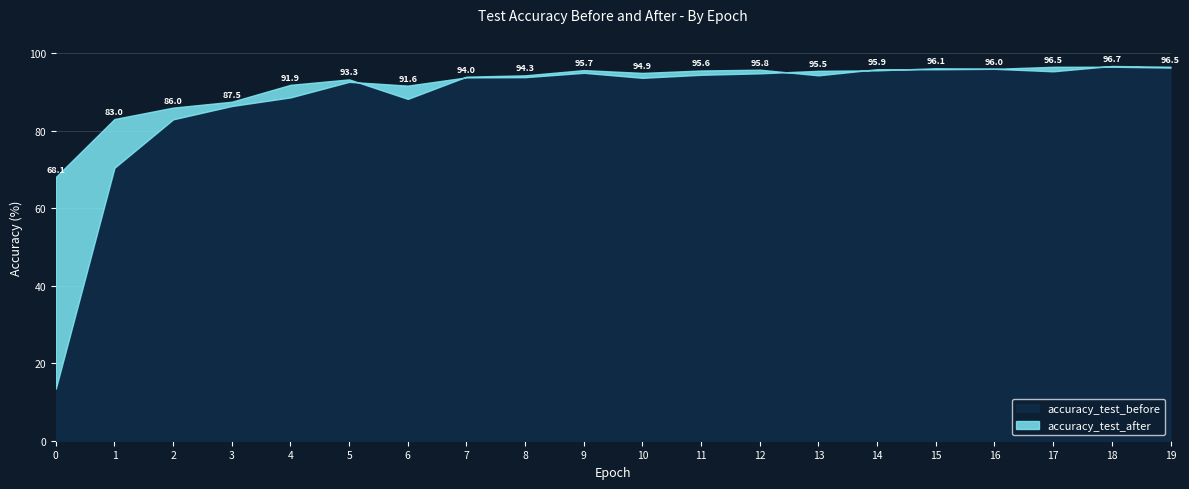

Reading right to left, extract all data points from this chart.

accuracy_test_before: 19=96.5	18=96.7	17=95.3	16=96.0	15=96.1	14=95.6	13=95.5	12=94.8	11=94.4	10=93.7	9=95.0	8=93.8	7=93.8	6=91.6	5=92.6	4=88.6	3=86.4	2=82.9	1=70.4	0=13.4
accuracy_test_after: 19=96.3	18=96.5	17=96.5	16=96.0	15=95.9	14=95.9	13=94.3	12=95.8	11=95.6	10=94.9	9=95.7	8=94.3	7=94.0	6=88.2	5=93.3	4=91.9	3=87.5	2=86.0	1=83.0	0=68.1